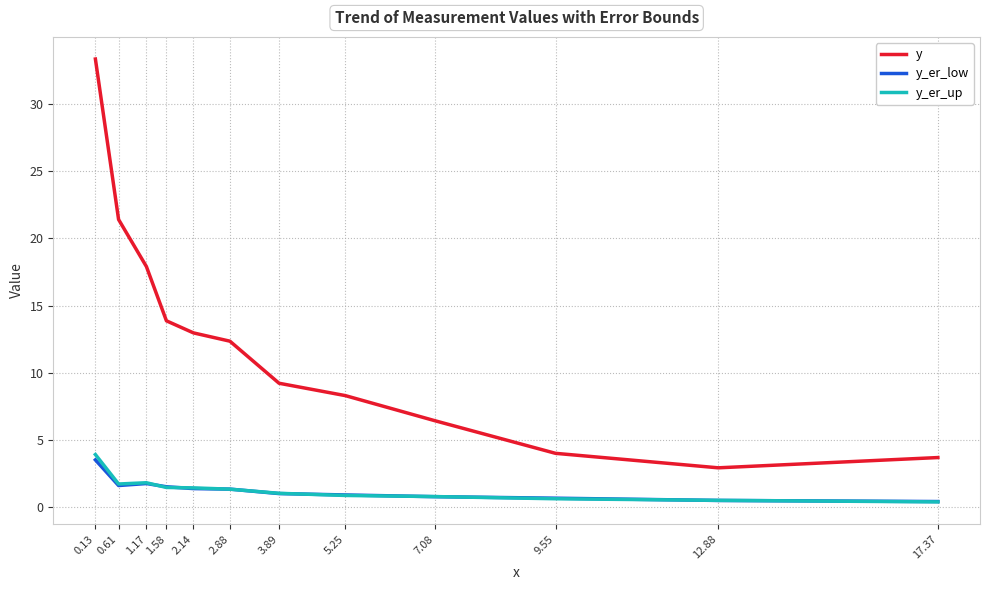

What are all the series names shown in the legend?

y, y_er_low, y_er_up